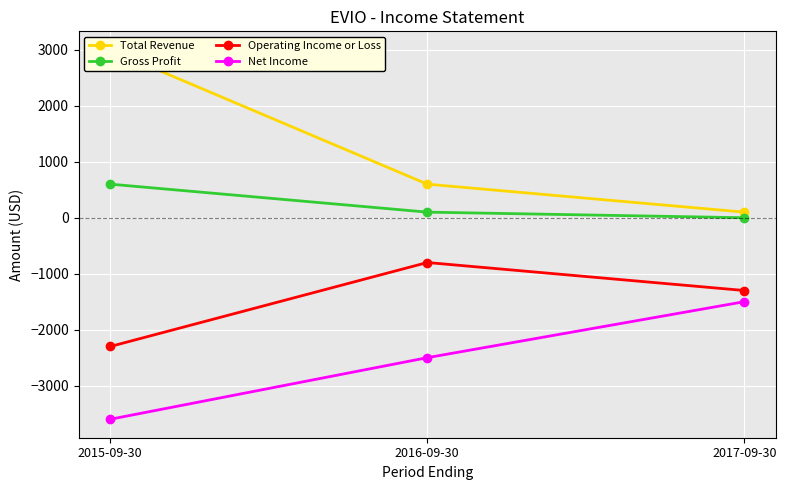

At which label does Total Revenue reach its peak?

2015-09-30